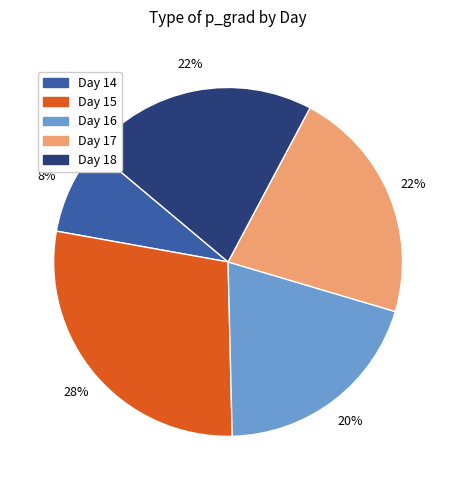

To the nearest percent, what is the average slice percentage?

20%